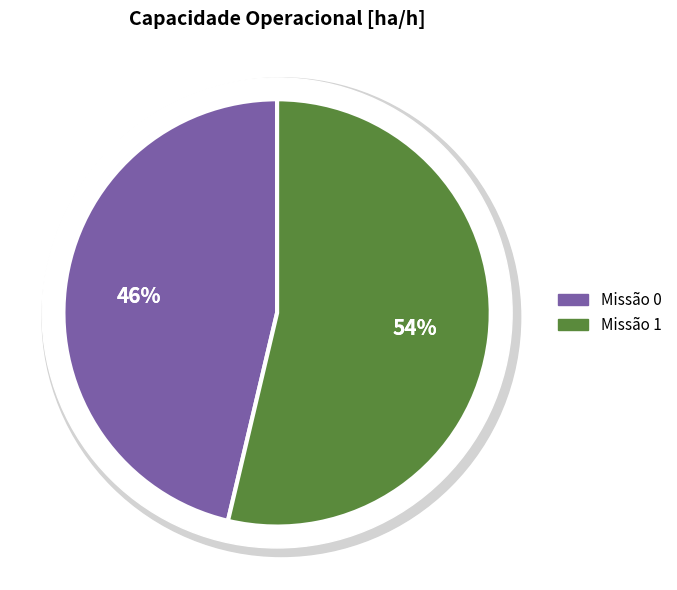

The 1 slice represents 54% of the pie. True or false?

True